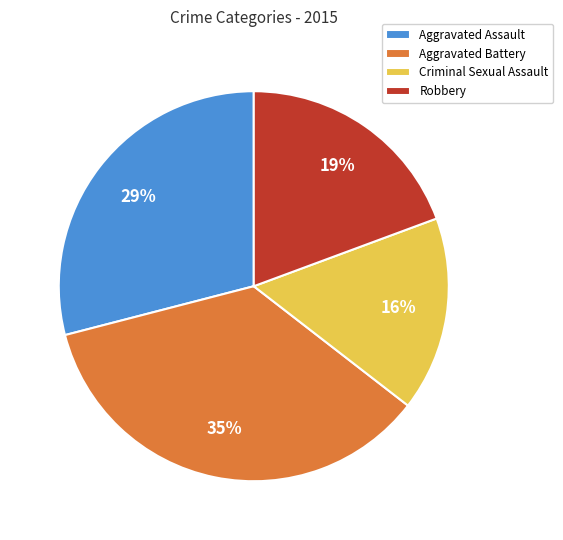

Is there a majority slice in this chart?

No